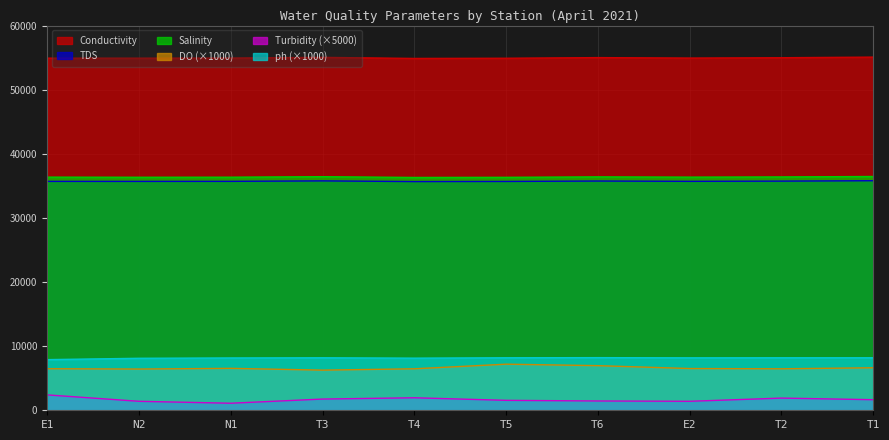

True or false: Salinity has a value of 36310.0 at T4.

True